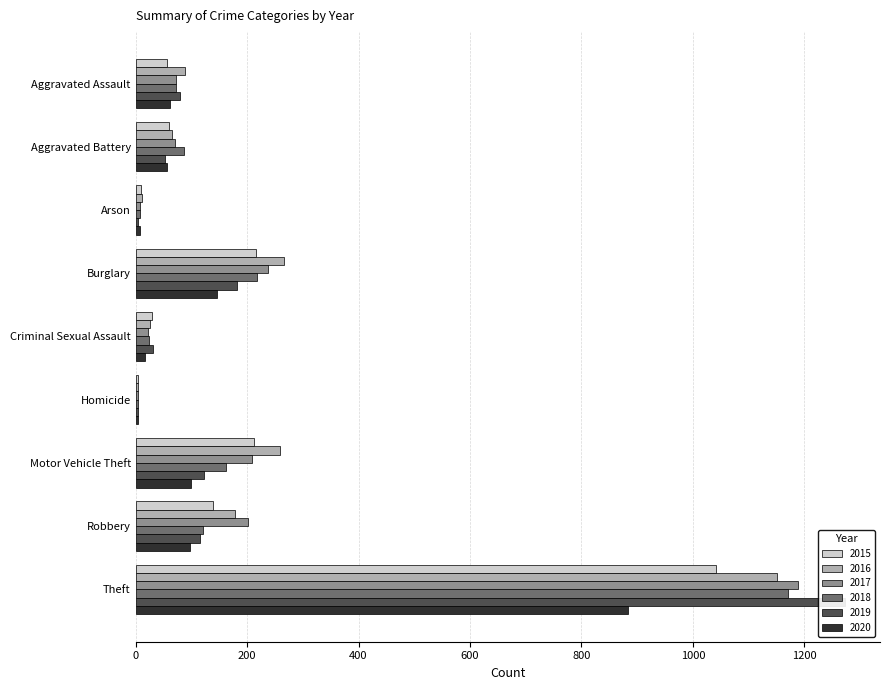

The 2018 series shows 46 at Burglary. True or false?

False